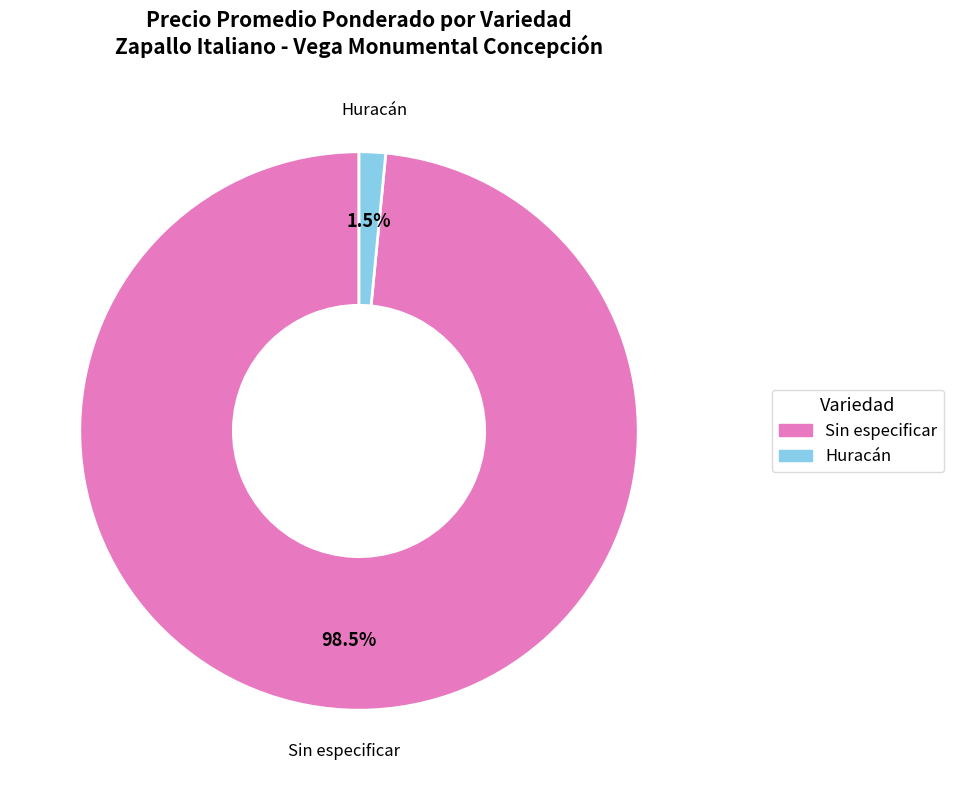

Which category has the biggest portion of the pie?

Sin especificar